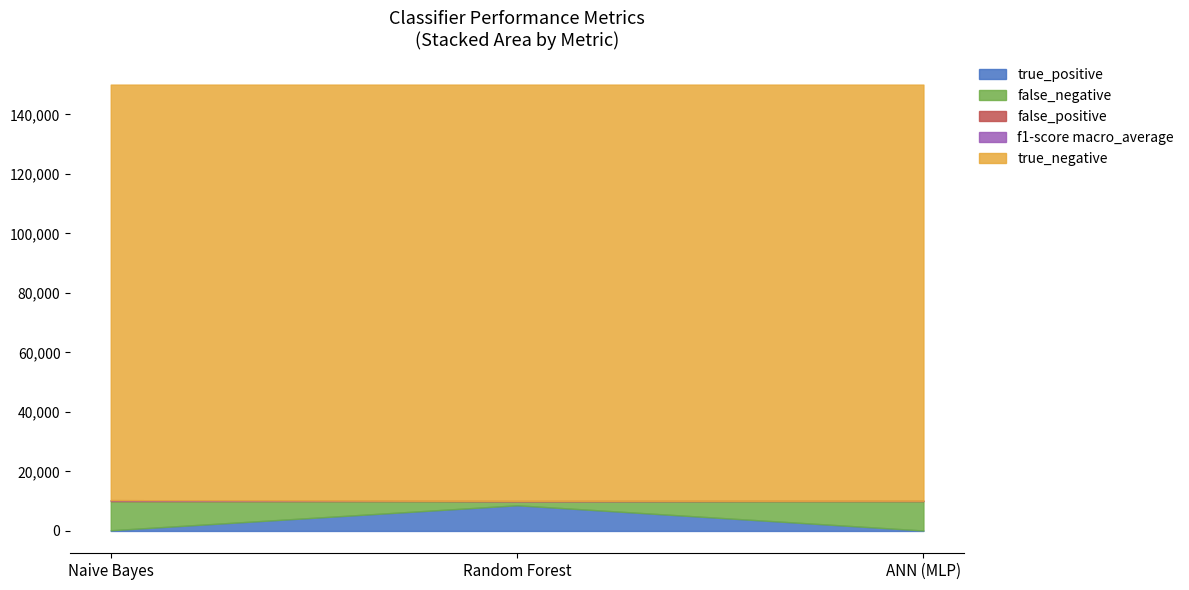

What position from the left is Random Forest?

2